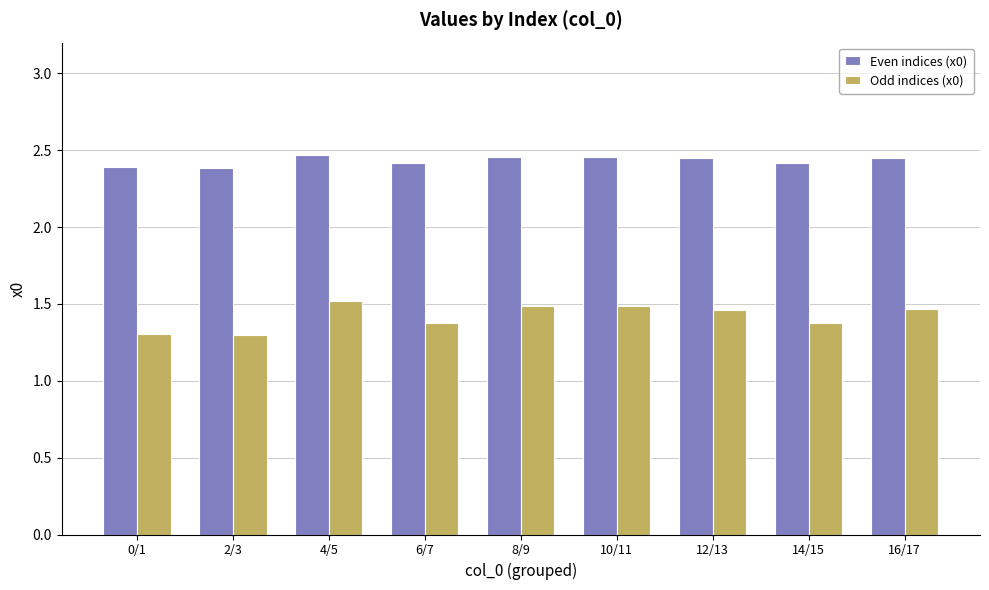

What is the minimum value for Odd indices (x0)?

1.3